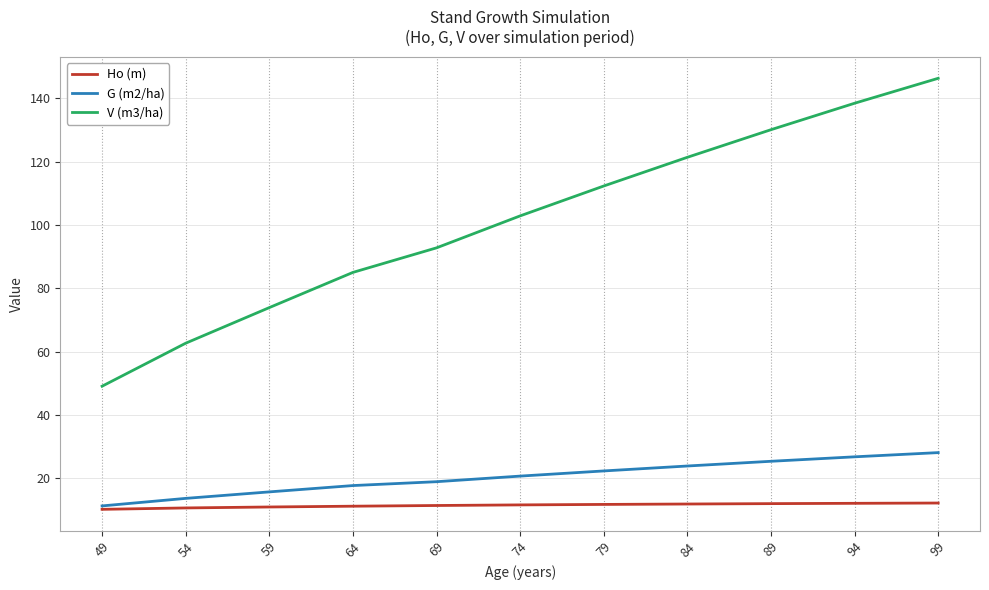

True or false: G (m2/ha) and V (m3/ha) intersect in this chart.

False